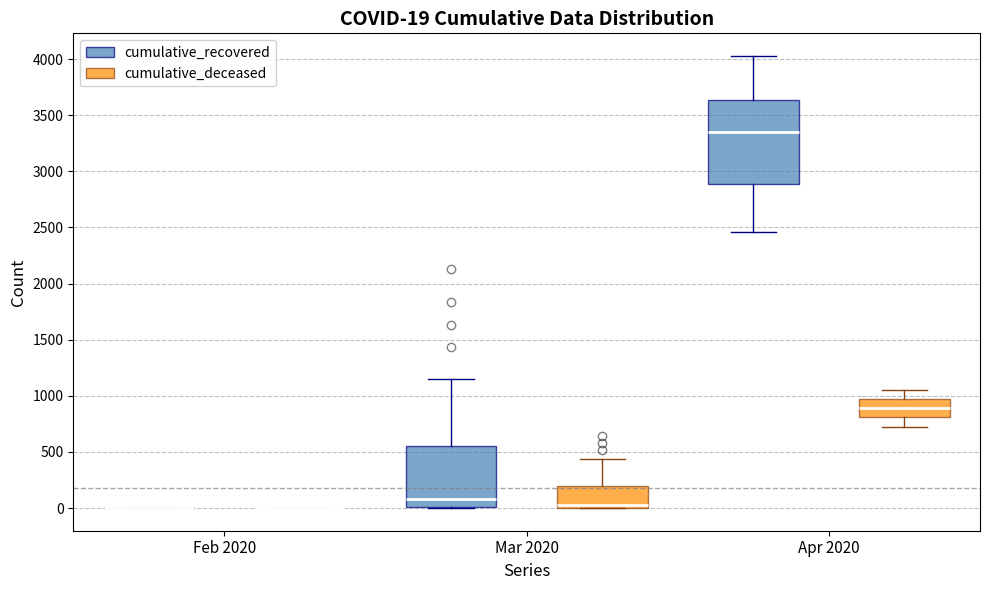

Which box is the tallest, from its lower edge to its upper edge?

Apr 2020 (cumulative_recovered)